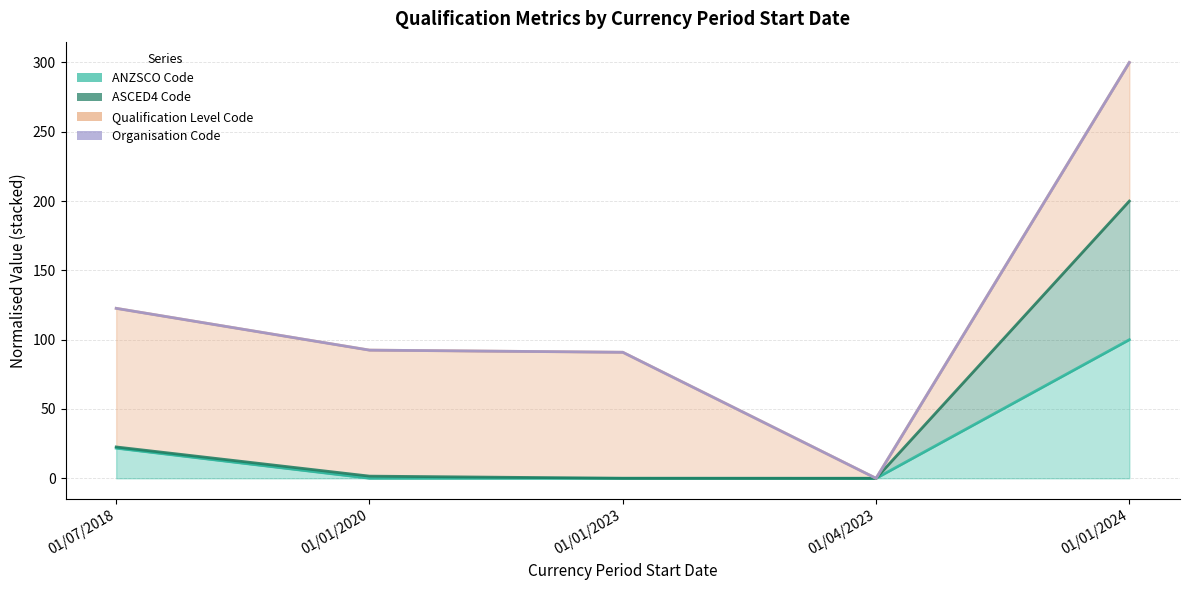

At which label does ANZSCO Code reach its minimum?

01/04/2023